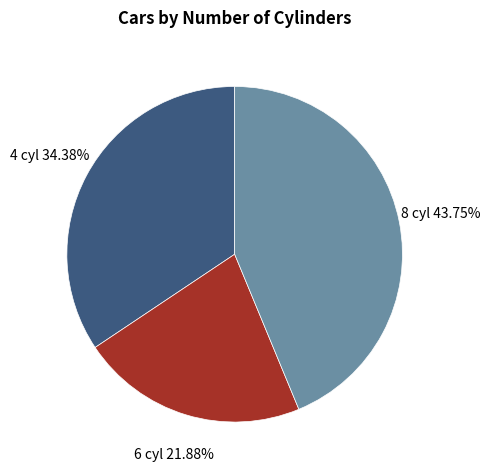

What is the smallest slice in the pie chart?

6 cyl